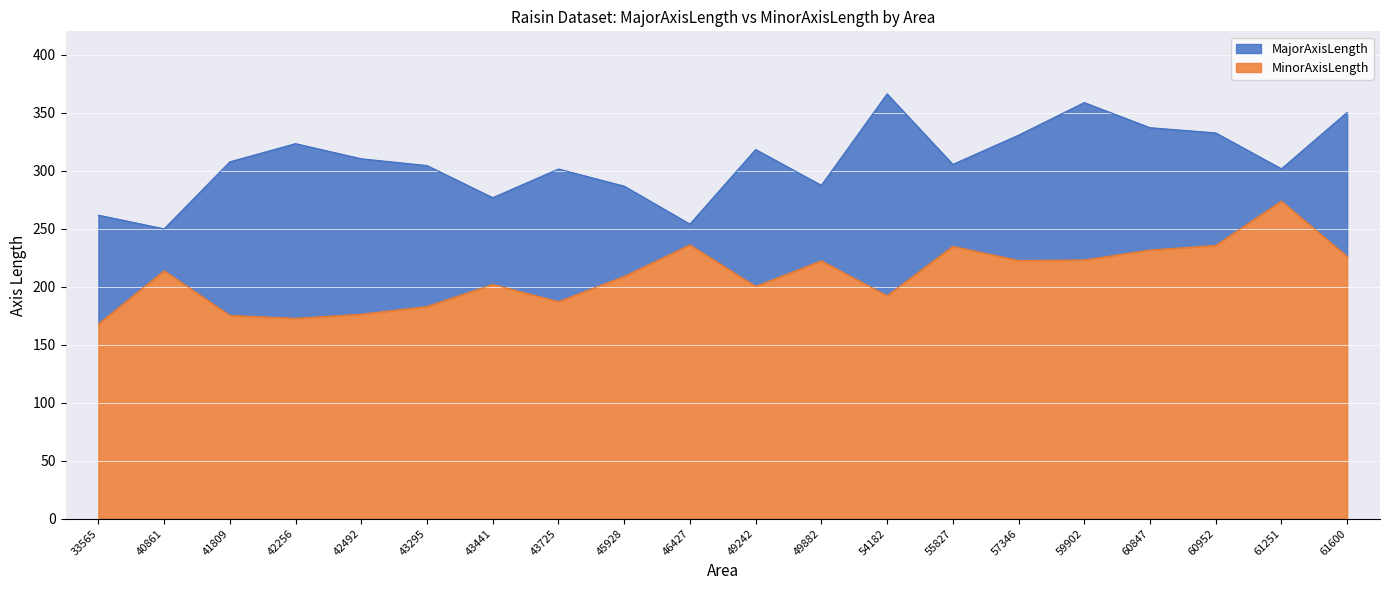

The value of MinorAxisLength at 40861 is 213.6. True or false?

True